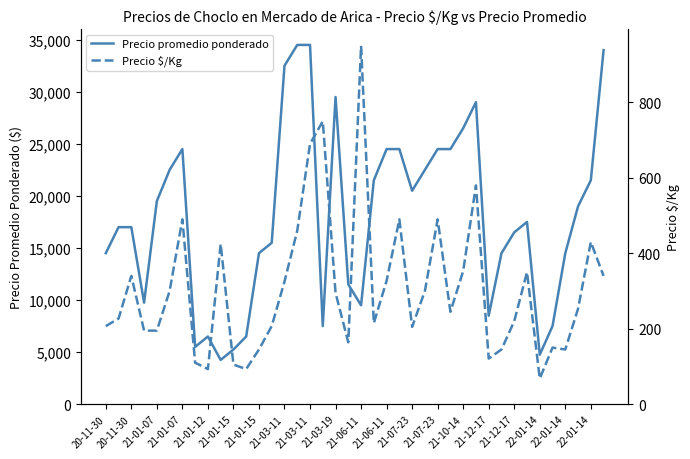

What is the difference between the highest and lowest values at 22-01-14?

6750